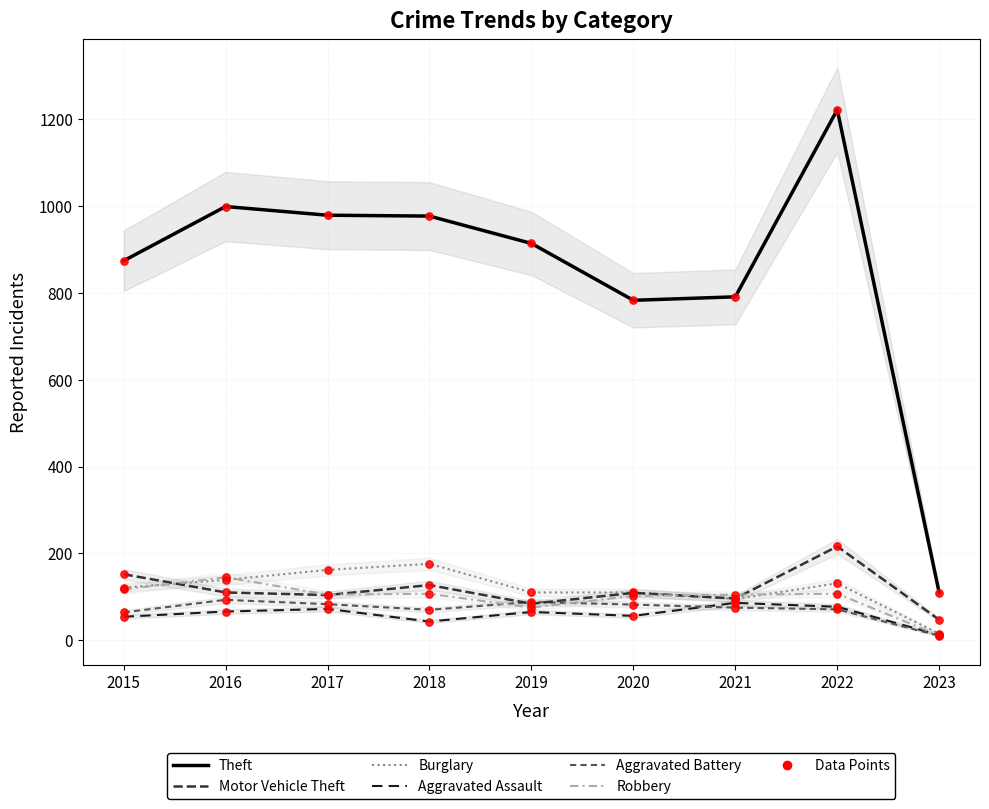

What is the total value across all series at 2021?

1248